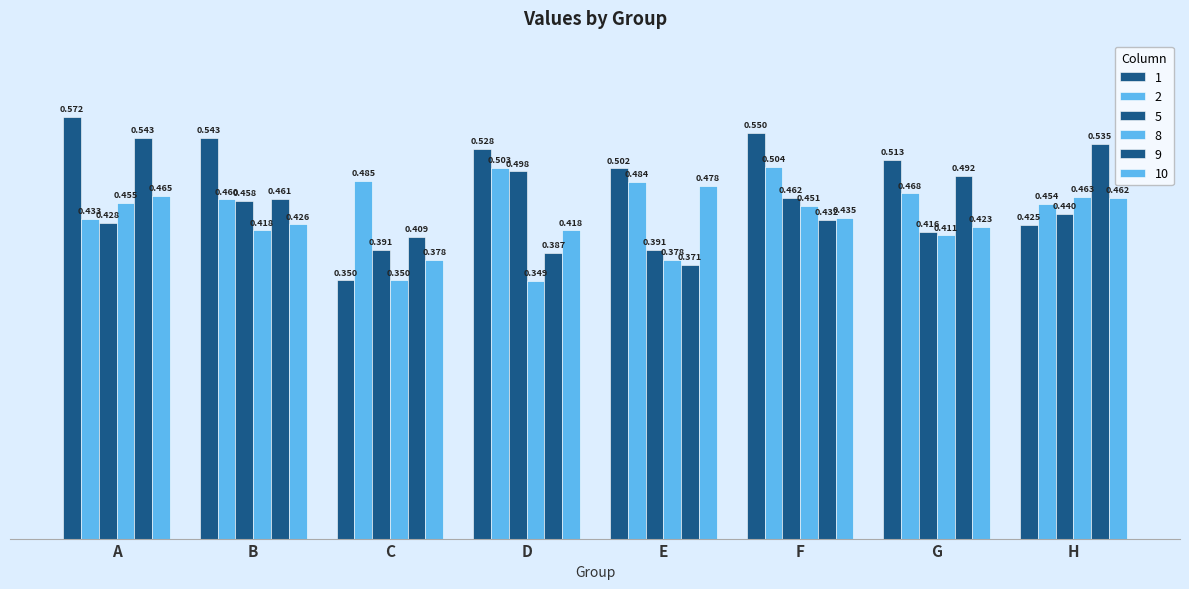

How many bars are there in each group?

6